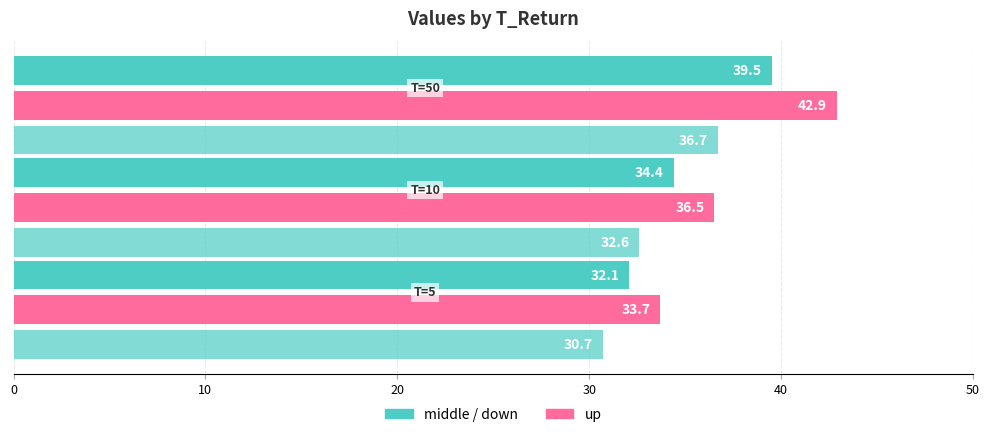

How many series are shown in this chart?

3